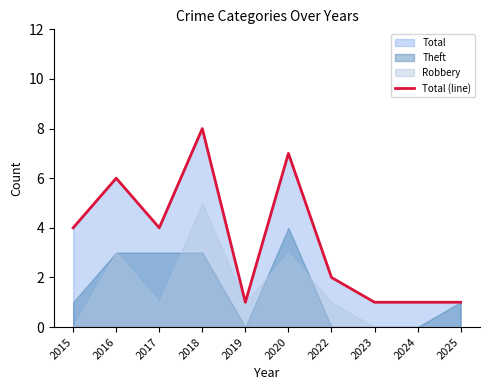

Reading right to left, extract all data points from this chart.

2025=1	2024=1	2023=1	2022=2	2020=7	2019=1	2018=8	2017=4	2016=6	2015=4